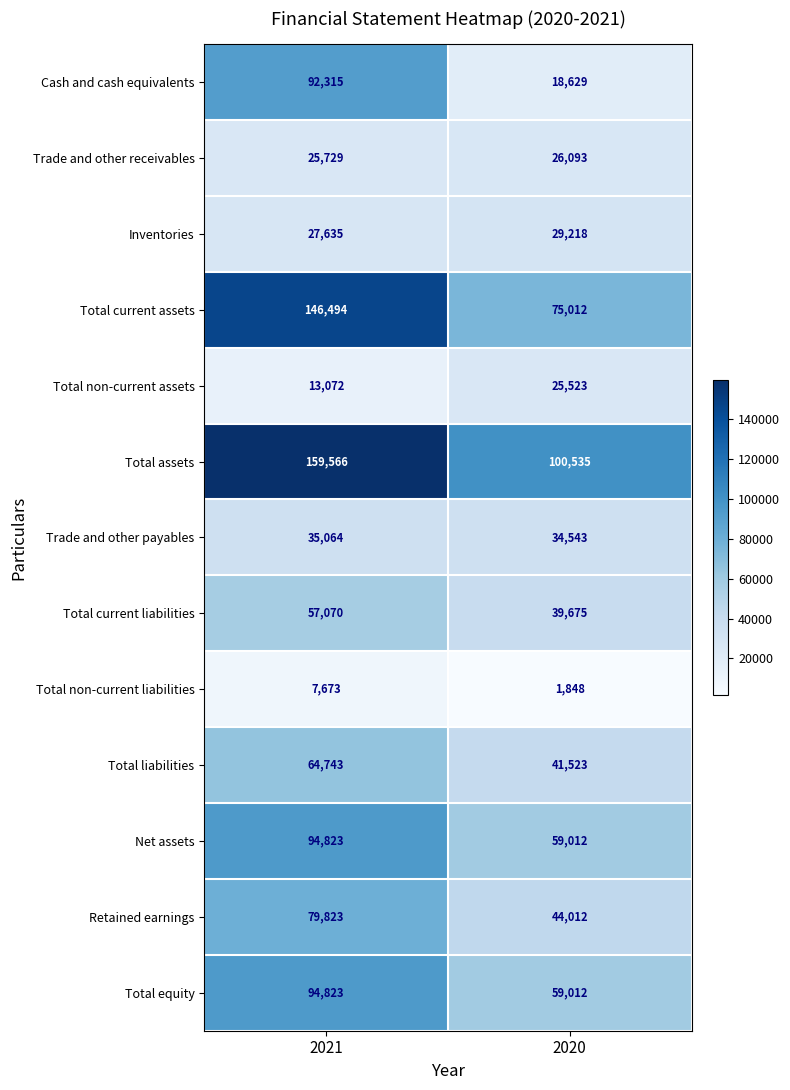

Which category has the highest value in the Total current assets series?

2021